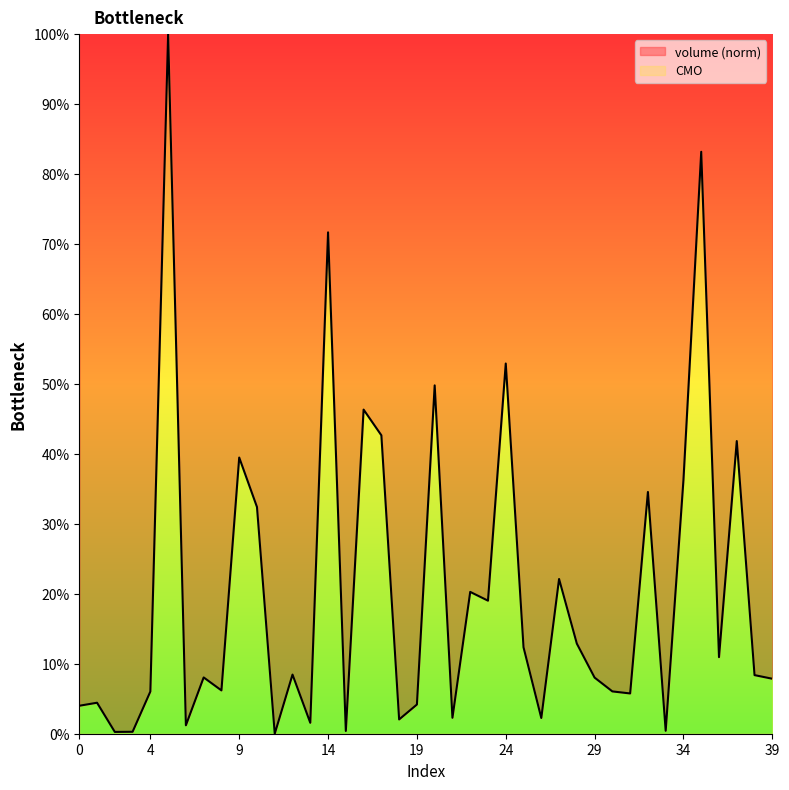

Which has a higher value, 34 or 38?

34